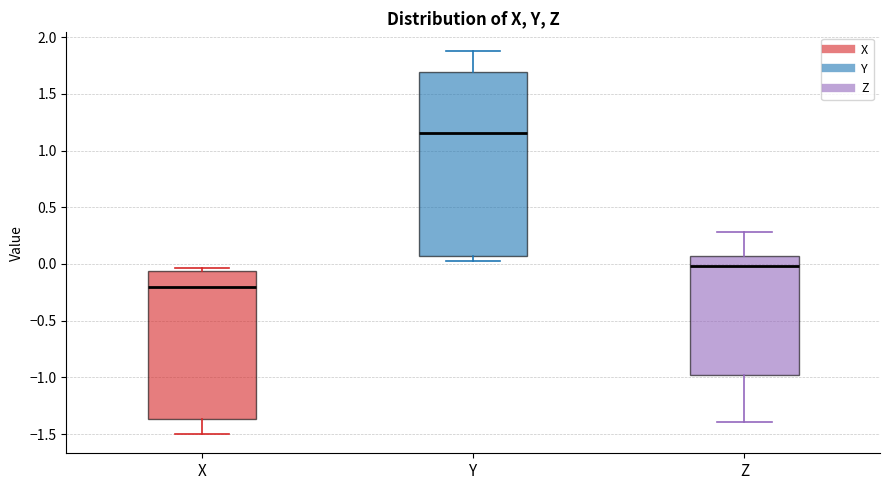

Where is the lower edge of the box for Y on the y-axis? The values are not printed on the chart, so give them approximately, as read against the axis.

0.05